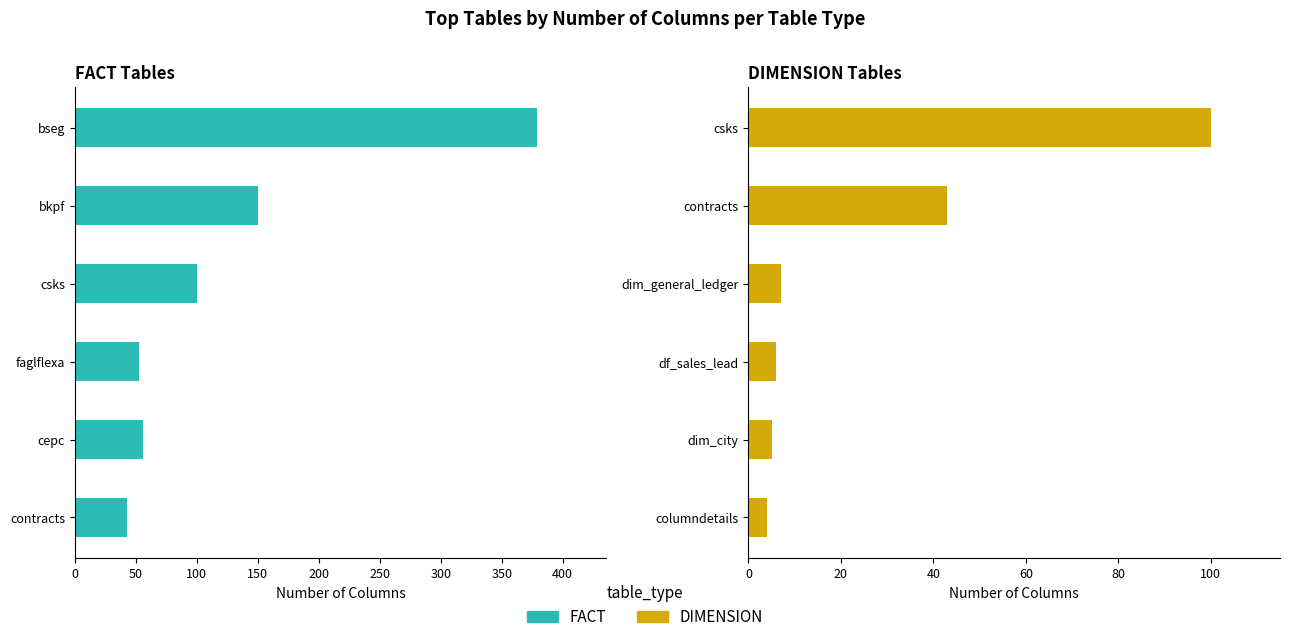

What is the value of the FACT bar at the 3rd from the left?

100